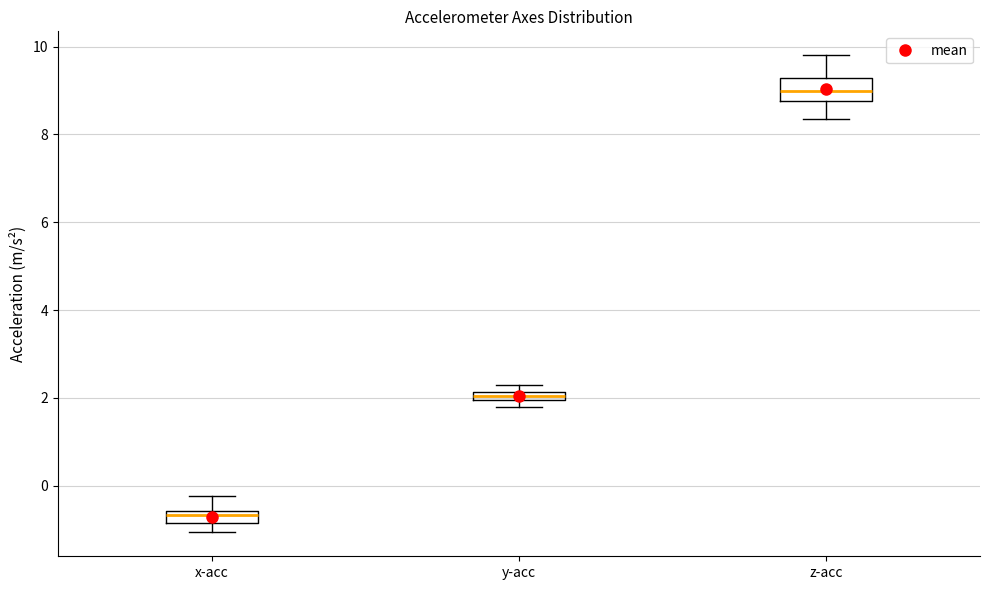

Where is the lower edge of the box for x-acc on the y-axis? The values are not printed on the chart, so give them approximately, as read against the axis.

-0.8